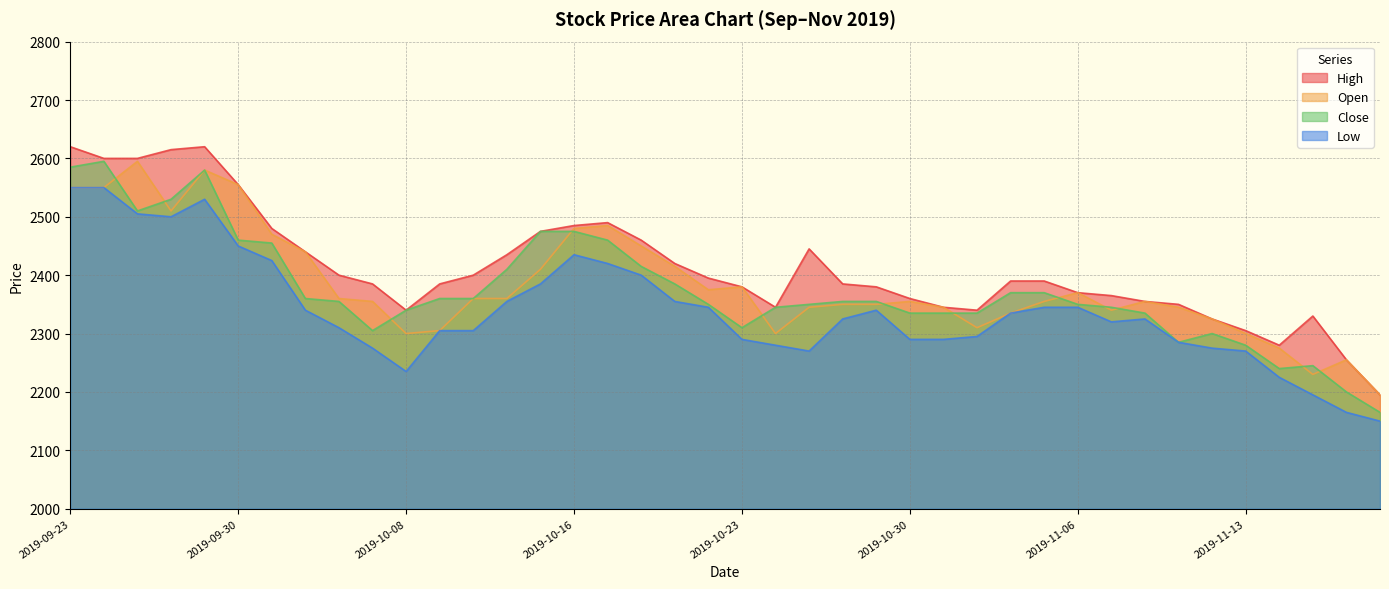

How many categories are shown in the chart?

40